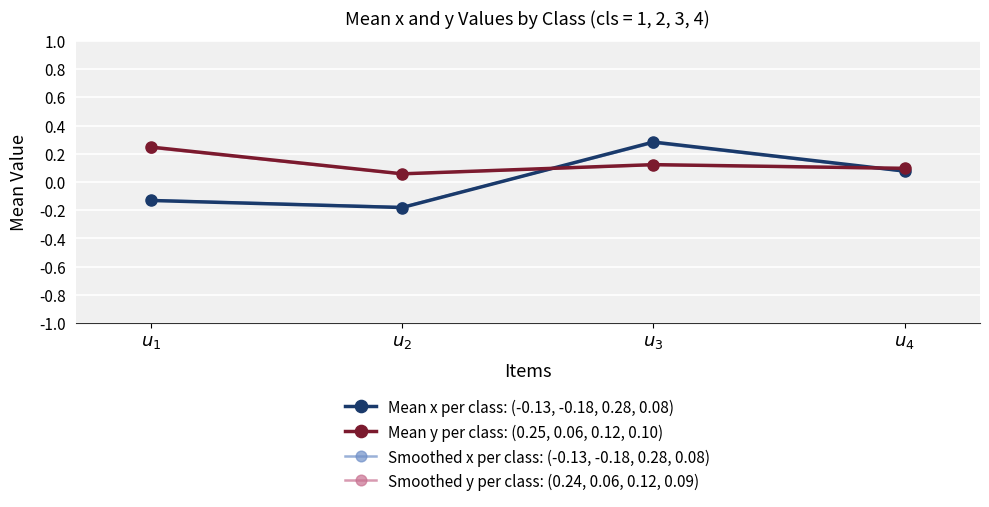

In Mean x per class: (-0.13, -0.18, 0.28, 0.08), how many points are lower than both neighbors (excluding endpoints)?

1